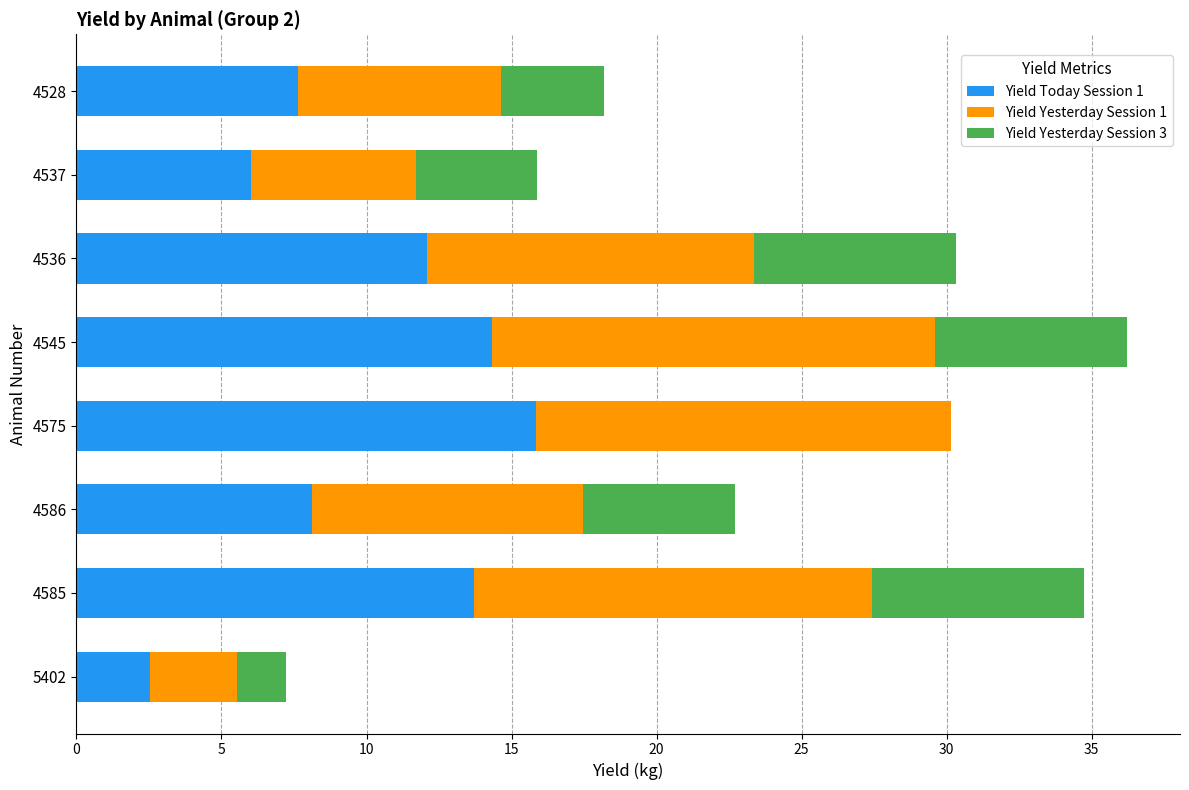

What is the total value across all series at 4528?

18.2